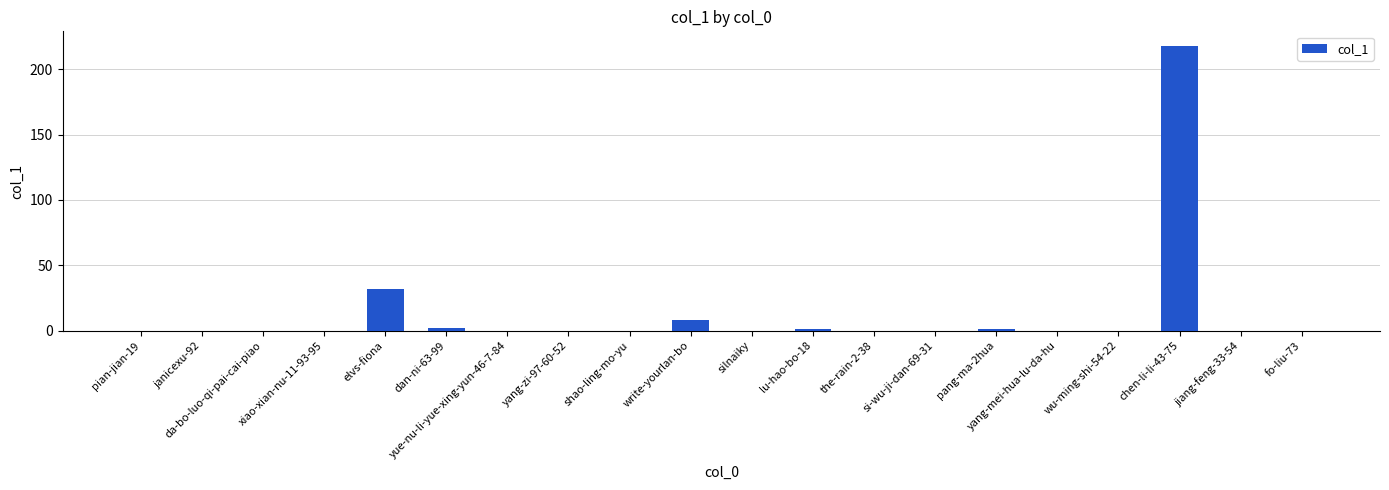

Between write-yourlan-bo and elvs-fiona, which is larger?

elvs-fiona